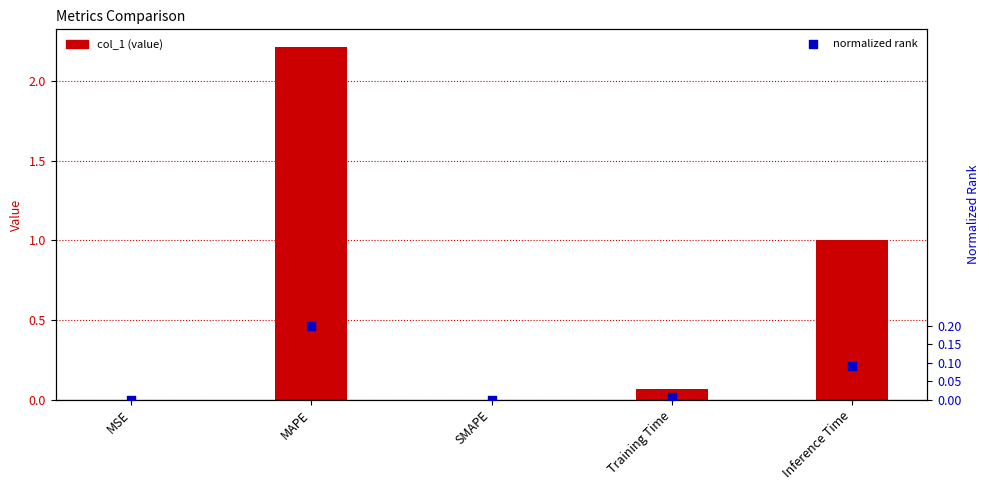

Is the value of col_1 at MAPE greater than the value of normalized rank at Inference Time?

Yes